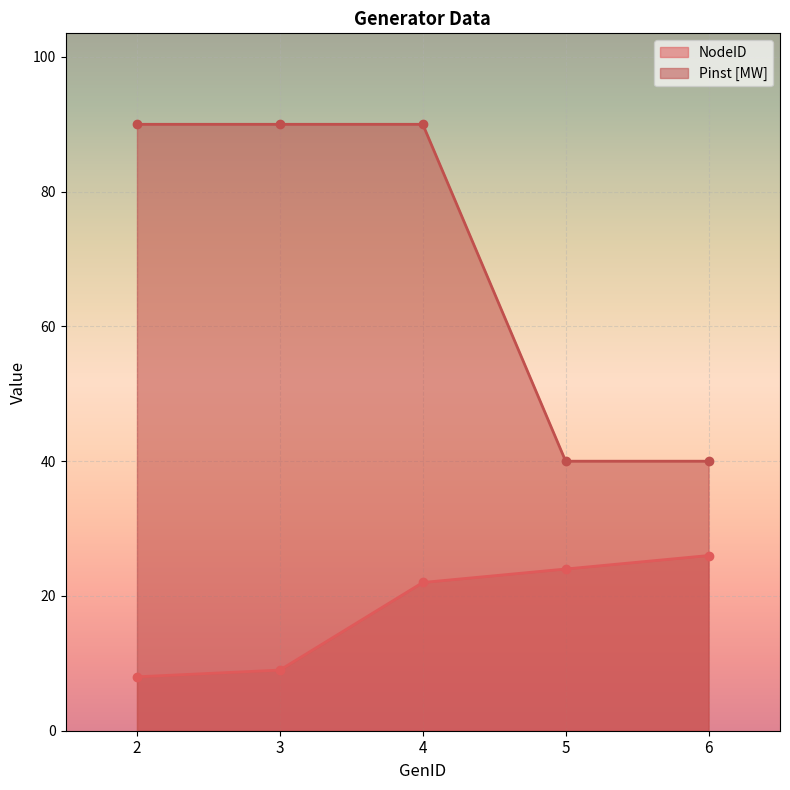

True or false: NodeID and Pinst [MW] cross at least once.

False